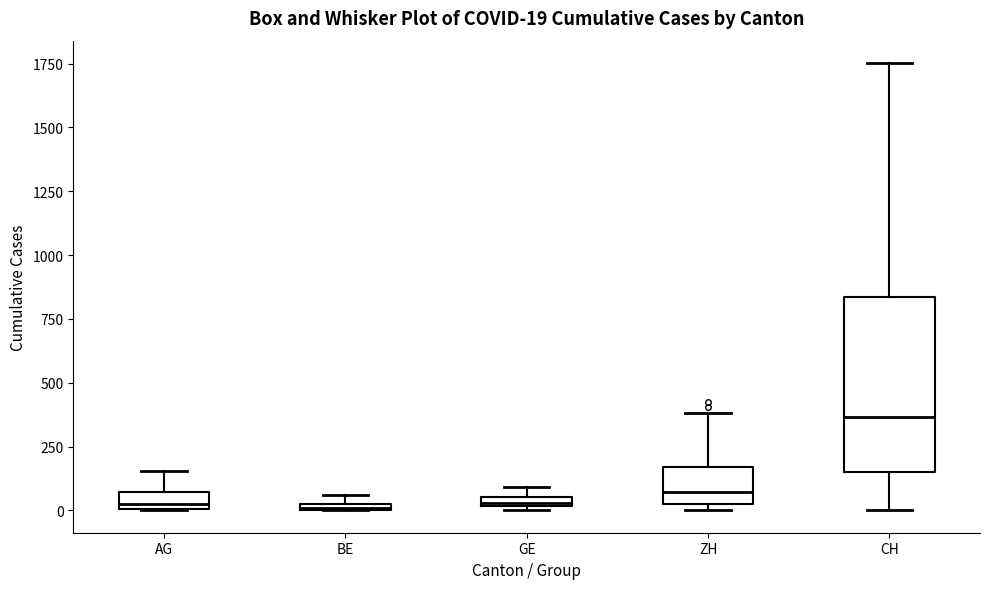

Which box has the highest median line?

CH